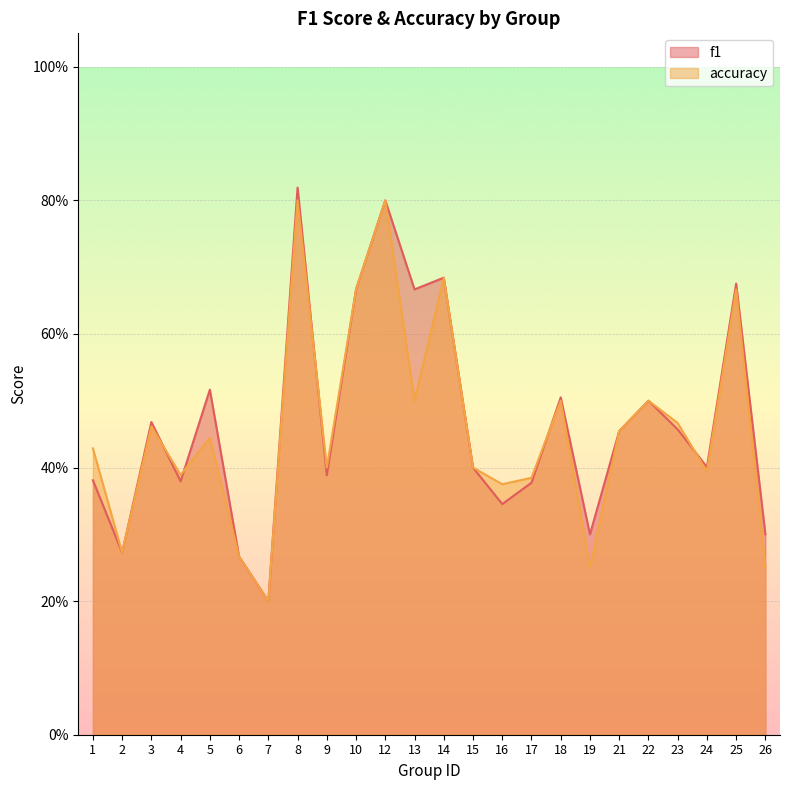

Where is accuracy nearest to the value 0?

7